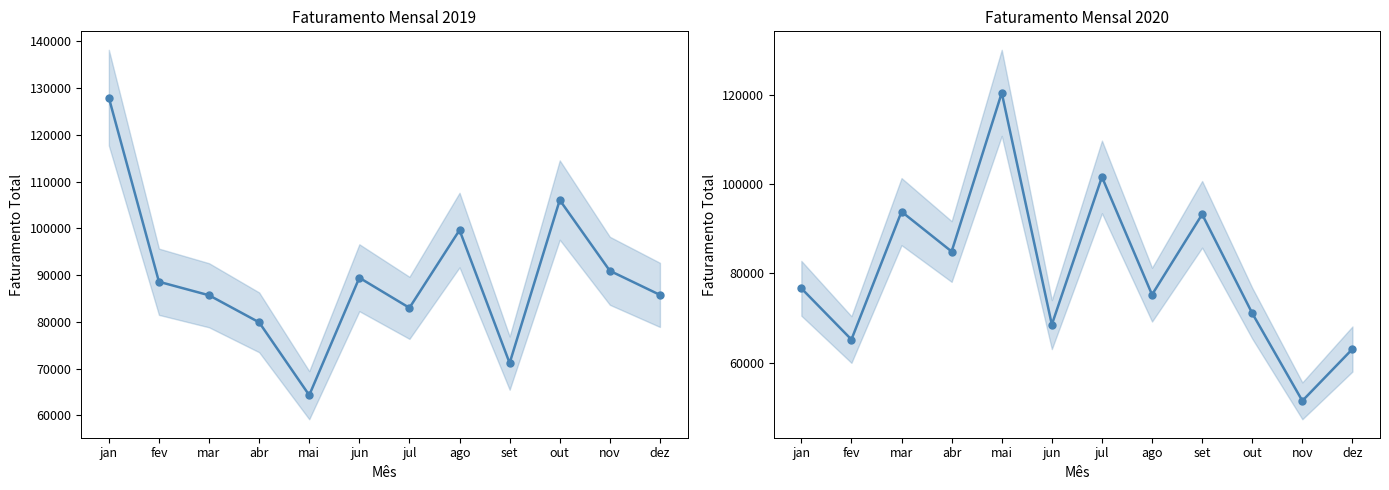

What are all the series names shown in the legend?

2019, 2020